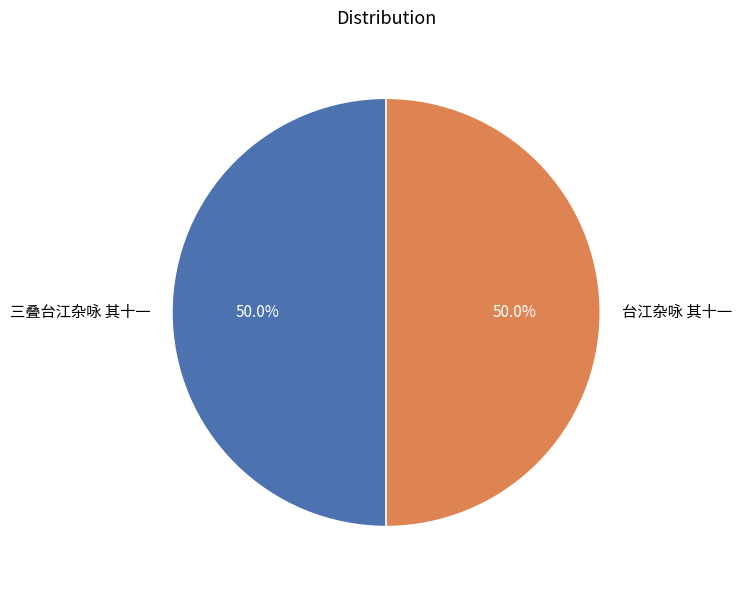

What is the ratio of the value at 三叠台江杂咏 其十一 to the value at 台江杂咏 其十一?

1.0